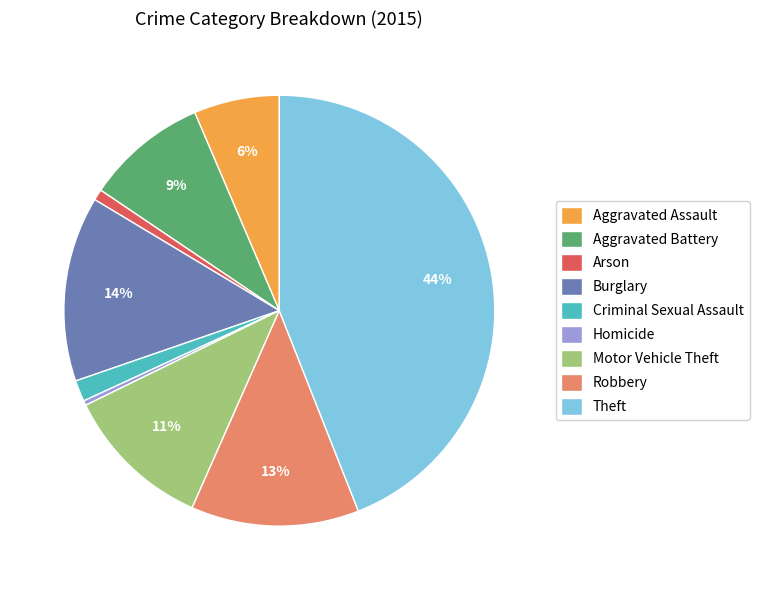

Which category has the biggest portion of the pie?

Theft